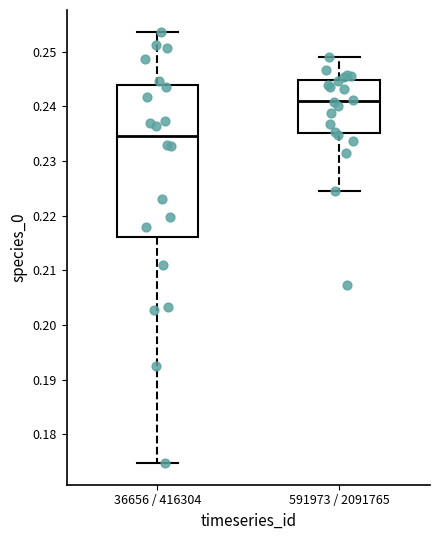

Where is the lower edge of the box for 591973 / 2091765 on the y-axis? The values are not printed on the chart, so give them approximately, as read against the axis.

0.235